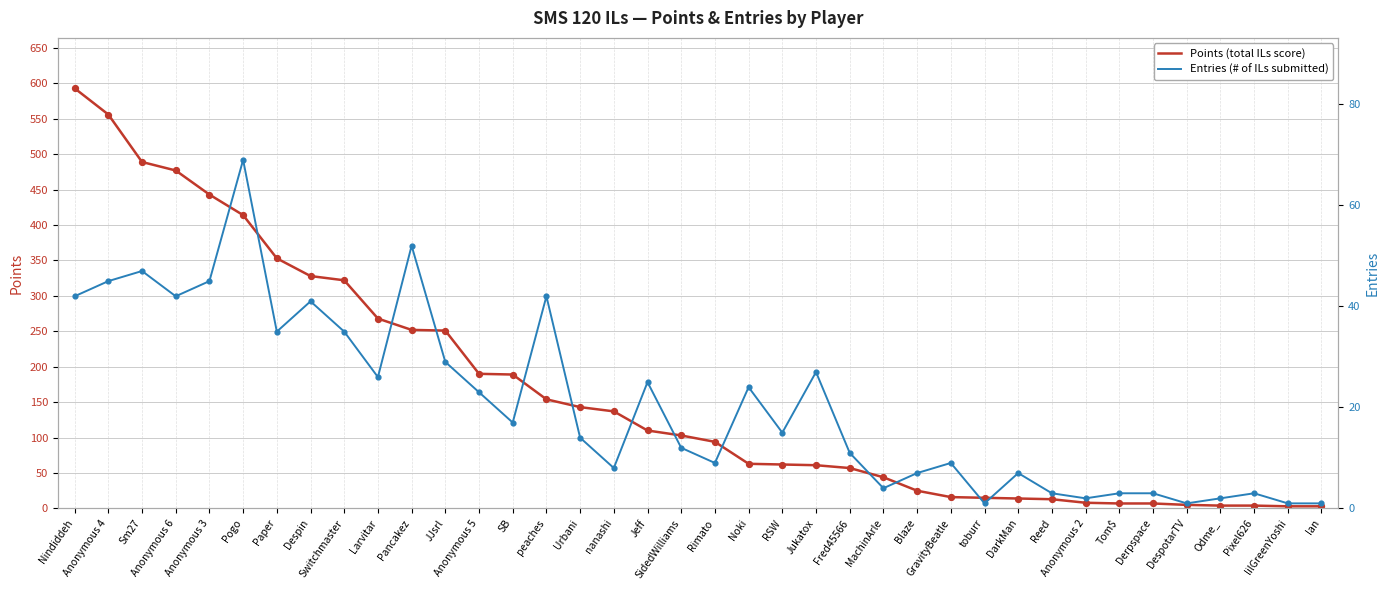

Which series reaches the minimum Y coordinate?

Entries (# of ILs submitted)